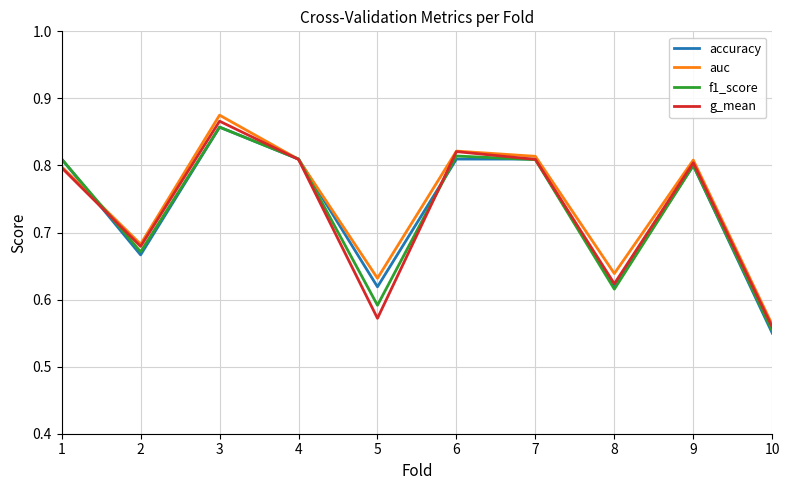

Is it true that accuracy equals 1.4 at 4?

False